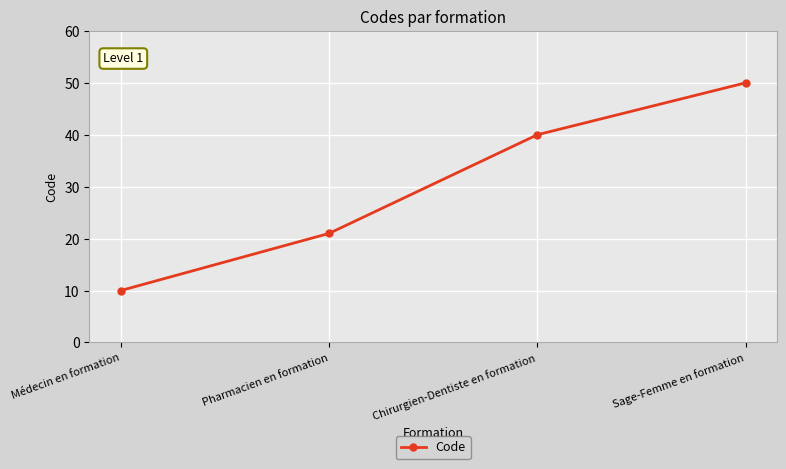

Reading left to right, extract all data points from this chart.

10	21	40	50